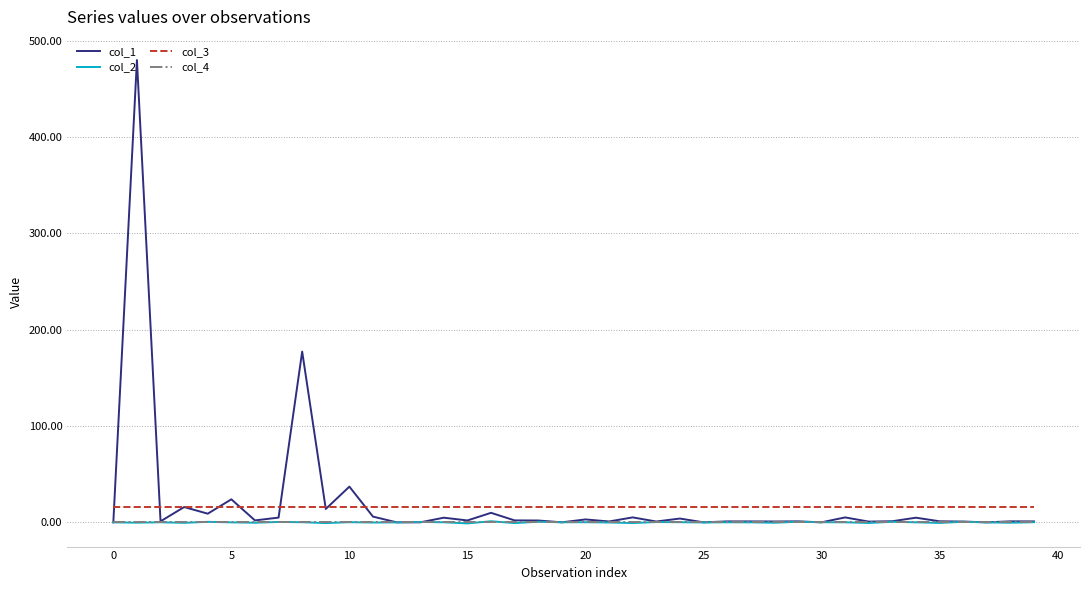

True or false: col_4 and col_3 intersect in this chart.

False